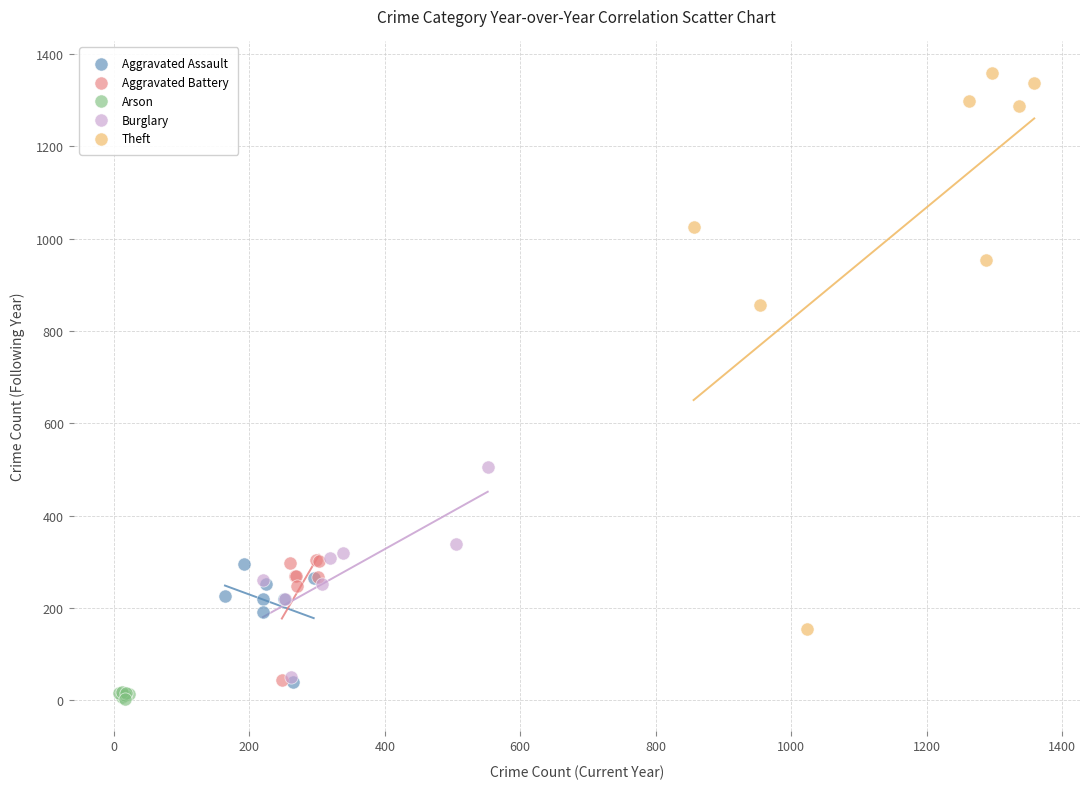

Which series contains the highest Y value?

Theft